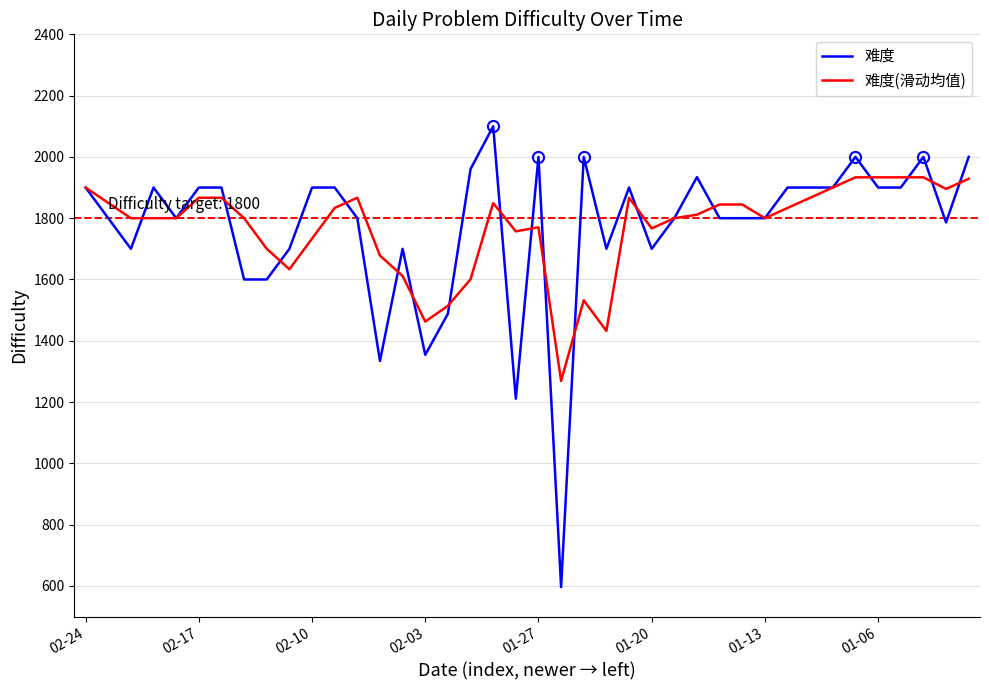

What is the minimum value for 难度?

596.0